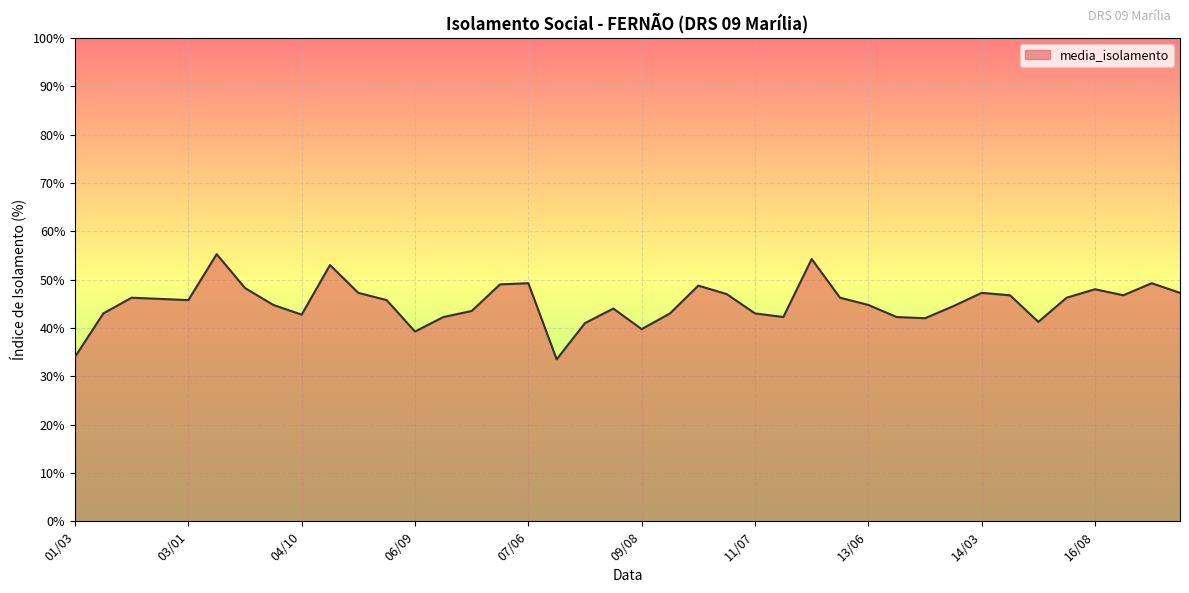

What is the smallest value displayed?

33.5